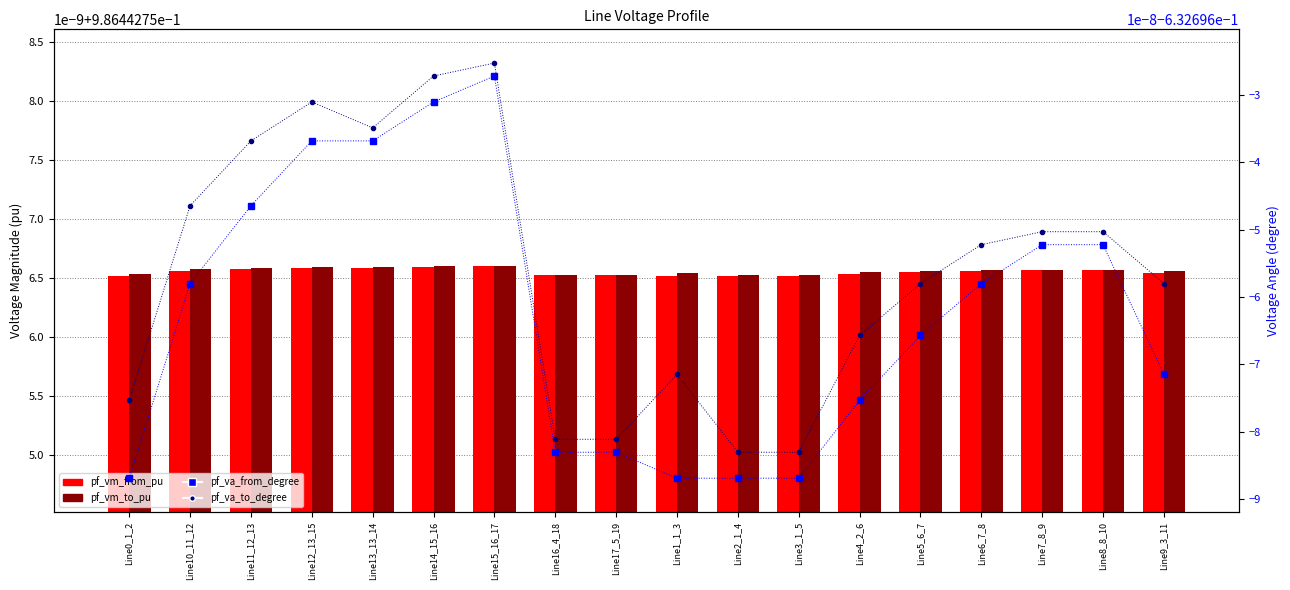

Read the pf_va_to_degree value at Line11_12_13.

-0.6